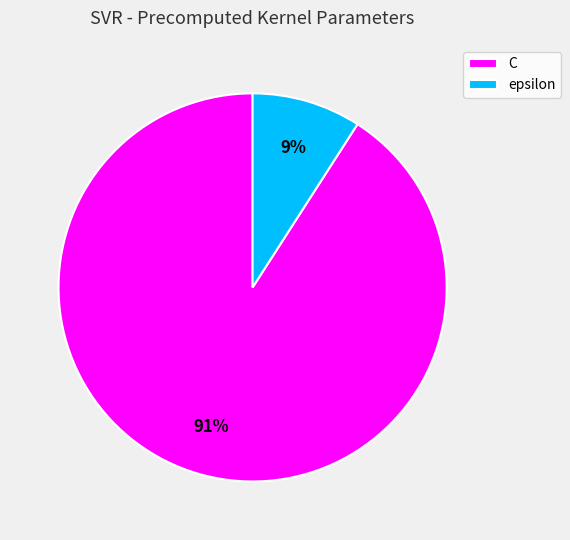

Is the sum of epsilon and C greater than half?

Yes